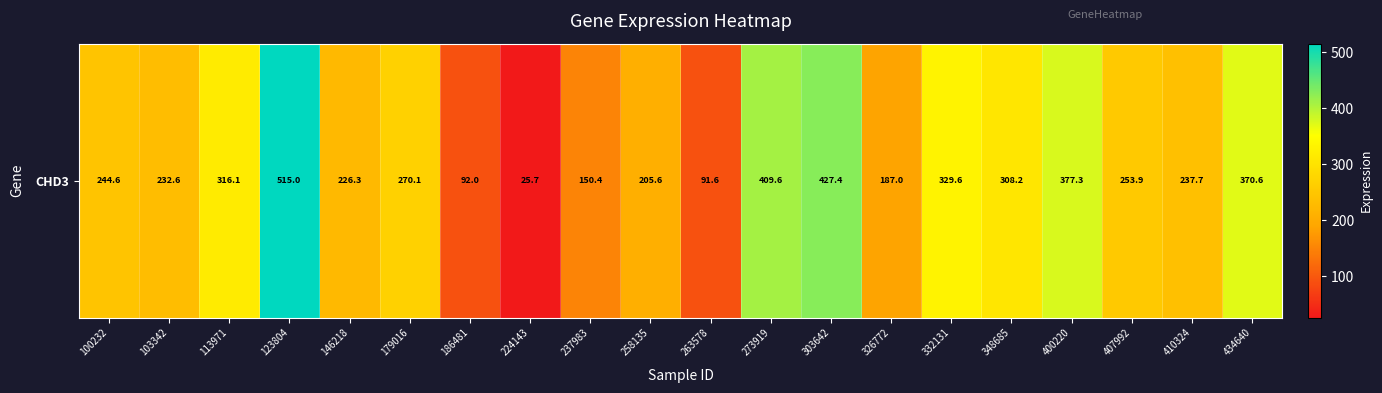

List the labels in order of value, largest first.

123804, 303642, 273919, 400220, 434640, 332131, 113971, 348685, 179016, 407992, 100232, 410324, 103342, 146218, 258135, 326772, 237983, 186481, 263578, 224143